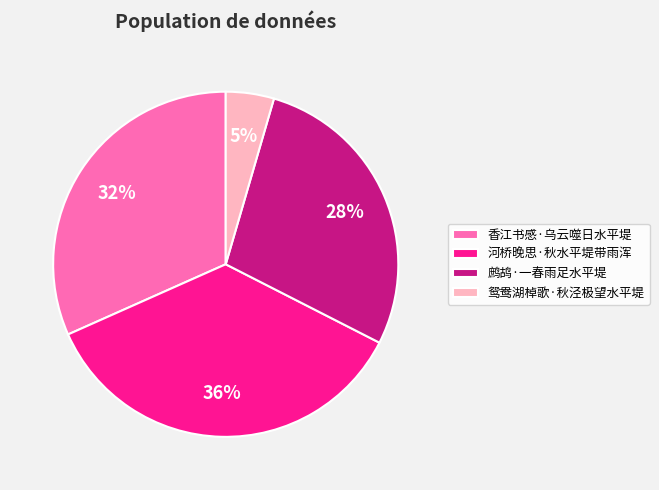

Does any single category account for the majority?

No